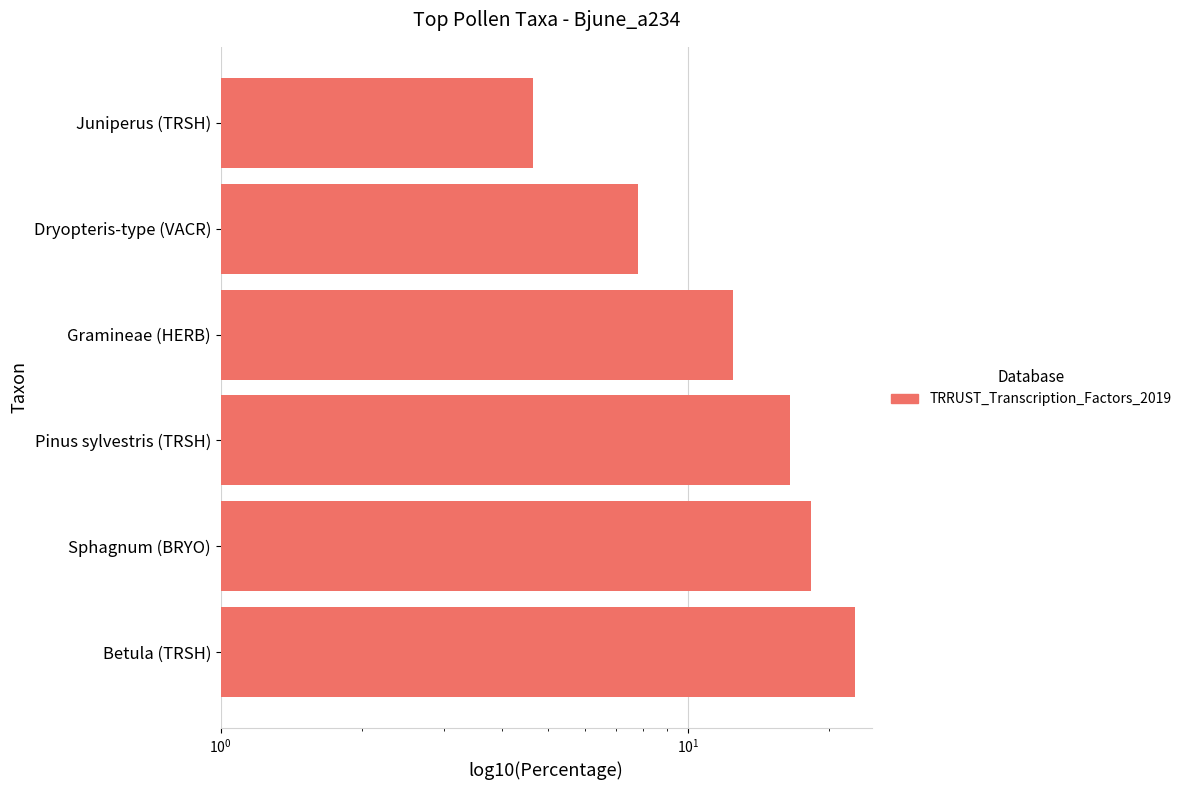

Reading right to left, extract all data points from this chart.

4.6	7.8	12.4	16.5	18.3	22.8